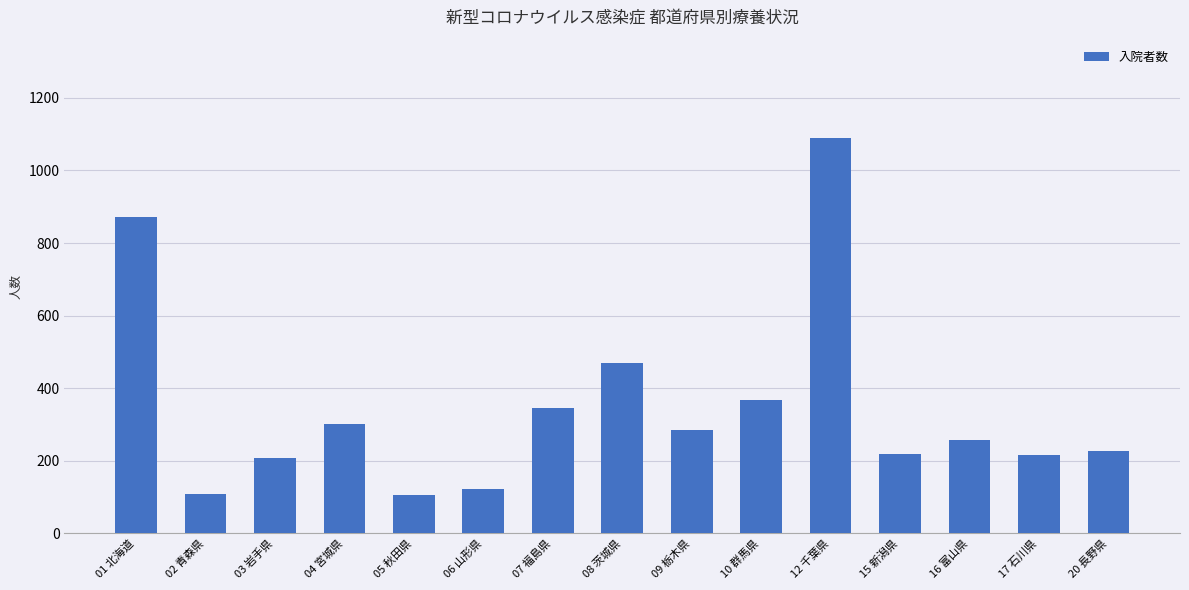

What position from the right is 09 栃木県?

7